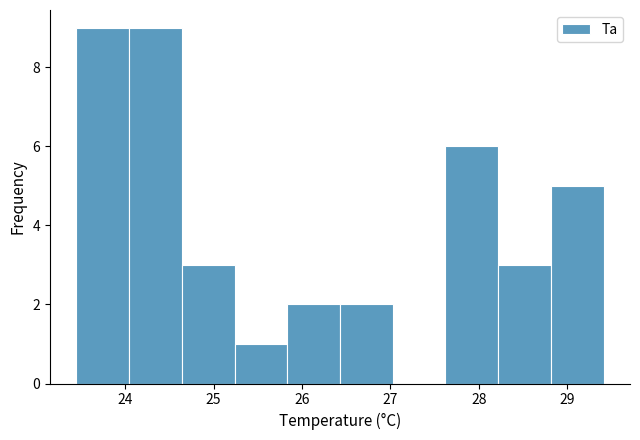

Reading left to right, list every bar in this chart as the range it spans on the x-axis followed by its height. Neither the bar edges nor the heights are printed on the chart, so give them approximately, as read against the axes.

23.5 to 24.0: 9
24.0 to 24.6: 9
24.6 to 25.2: 3
25.2 to 25.8: 1
25.8 to 26.4: 2
26.4 to 27.0: 2
27.0 to 27.6: 0
27.6 to 28.2: 6
28.2 to 28.8: 3
28.8 to 29.4: 5